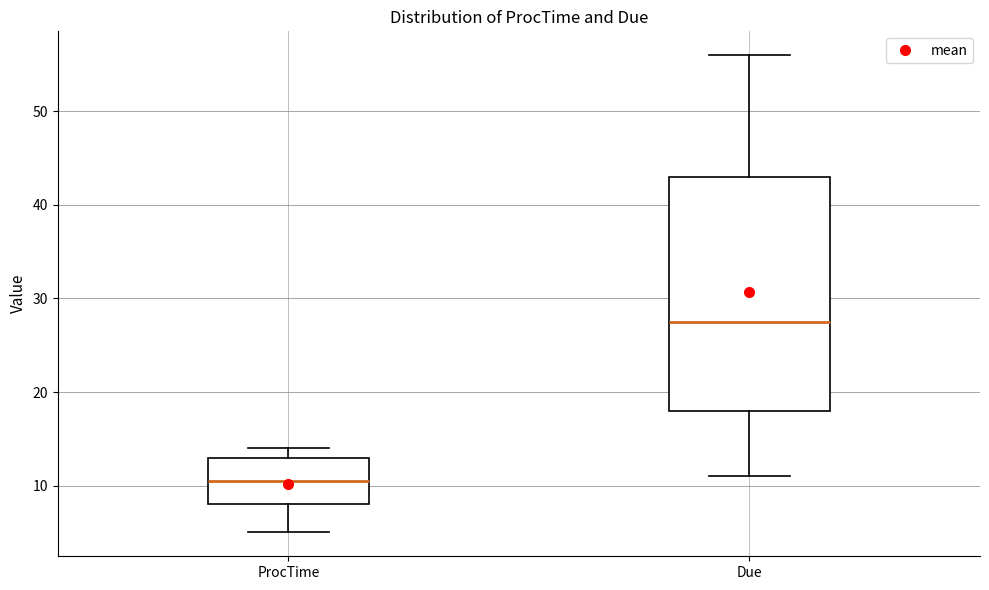

Reading left to right, read every box against the y-axis: the position of its median line, the range the box covers, and the ends of its whiskers. The values are not printed on the chart, so give them approximately, as read against the axis.

ProcTime: median 11, box 8 to 13, whiskers 5 to 14
Due: median 28, box 18 to 43, whiskers 11 to 56